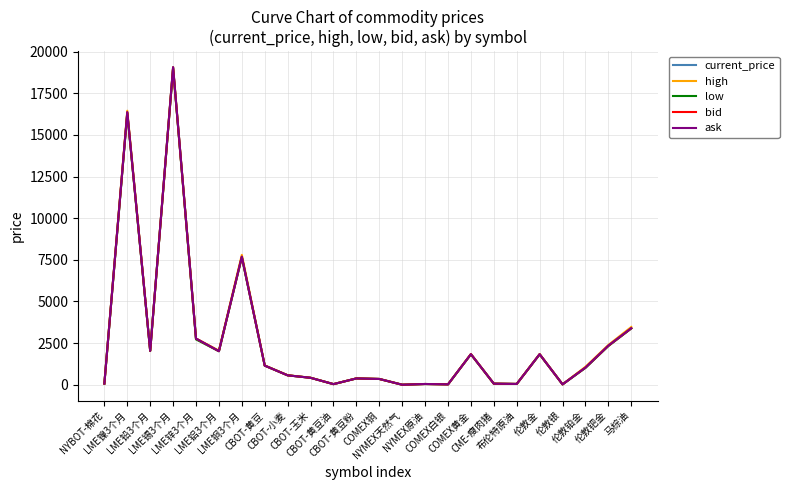

Which series has the widest spread of values?

ask